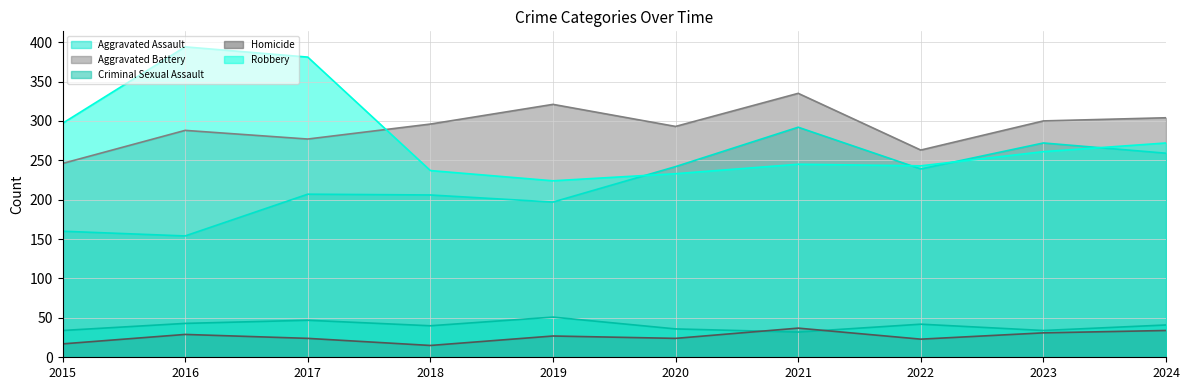

Which category has the lowest value across all series?

2018